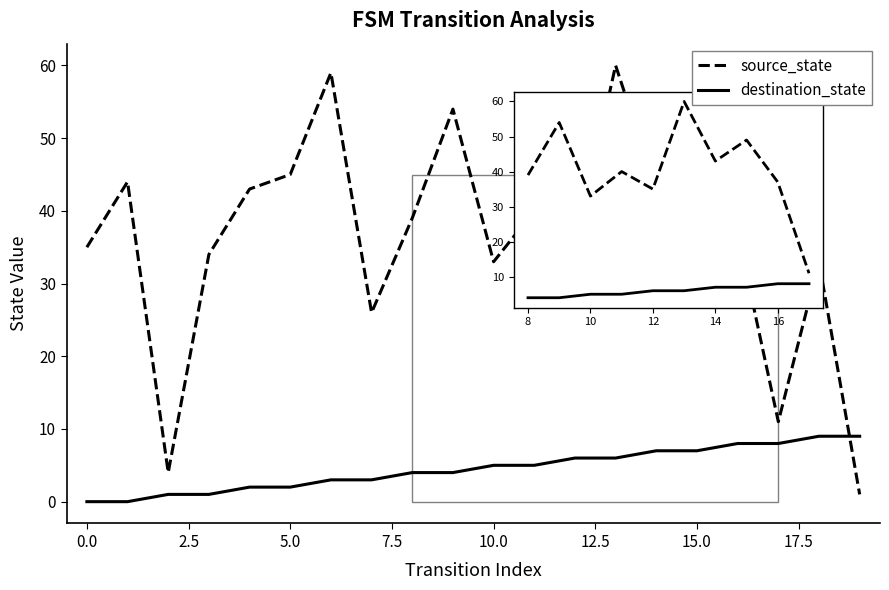

True or false: source_state and destination_state cross at least once.

True